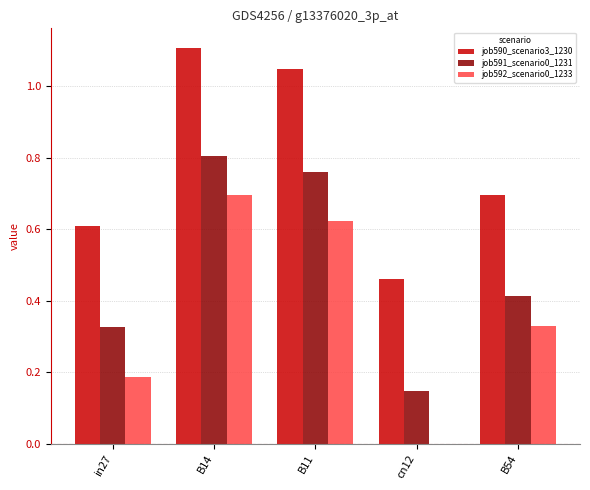

The value of job591_scenario0_1231 at B14 is 1.4. True or false?

False